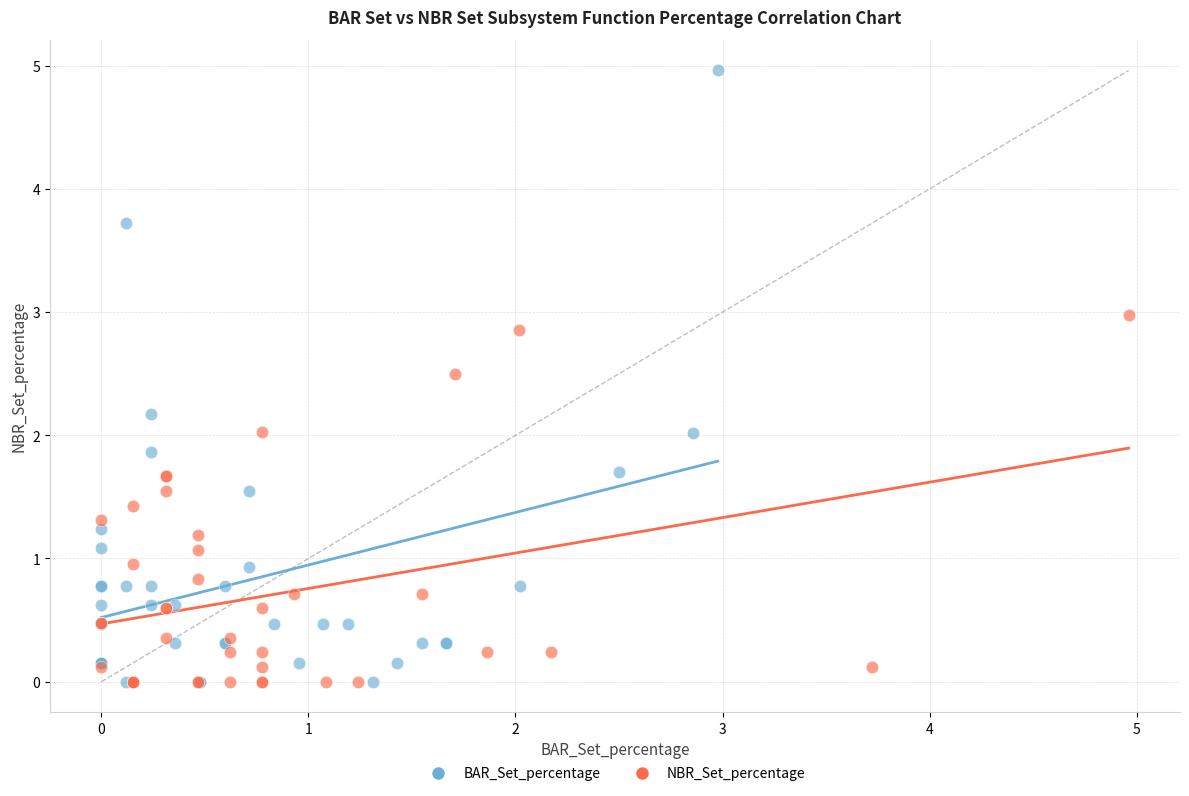

Which series has the widest spread of Y values?

BAR_Set_percentage